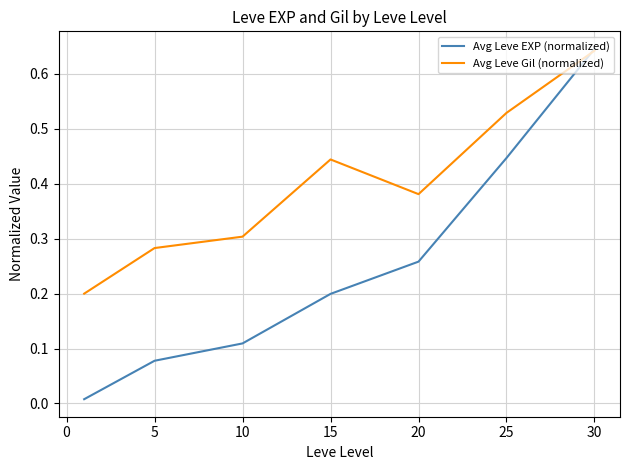

Which series has the largest total across all categories?

Avg Leve Gil (normalized)